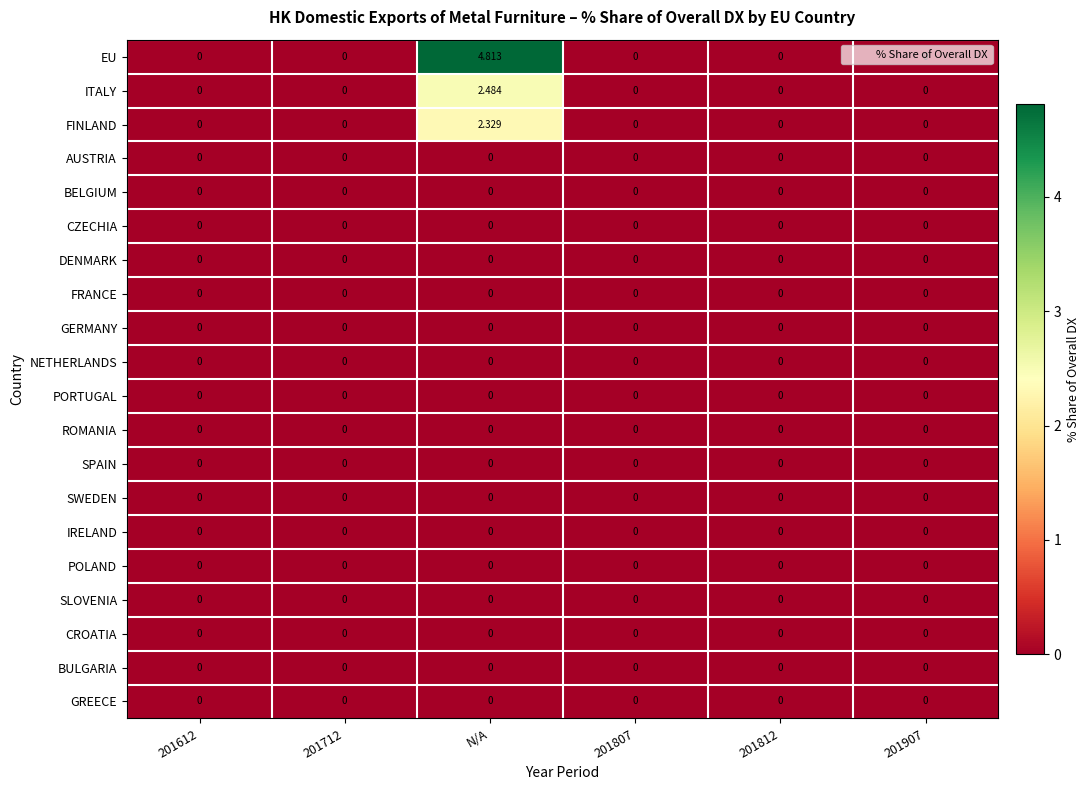

Which series has the widest spread of values?

EU